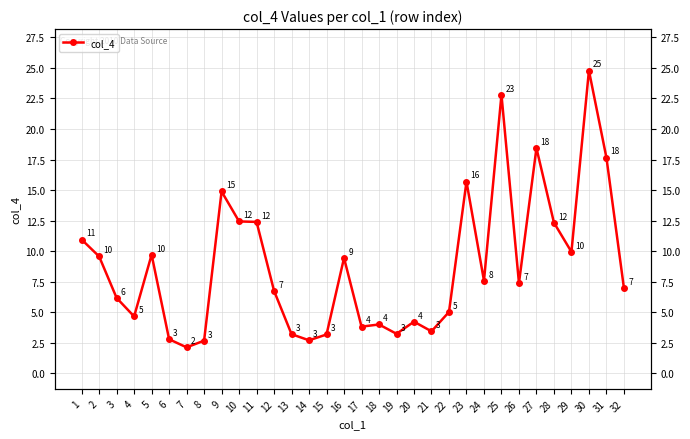

Read the value at 28.

12.3